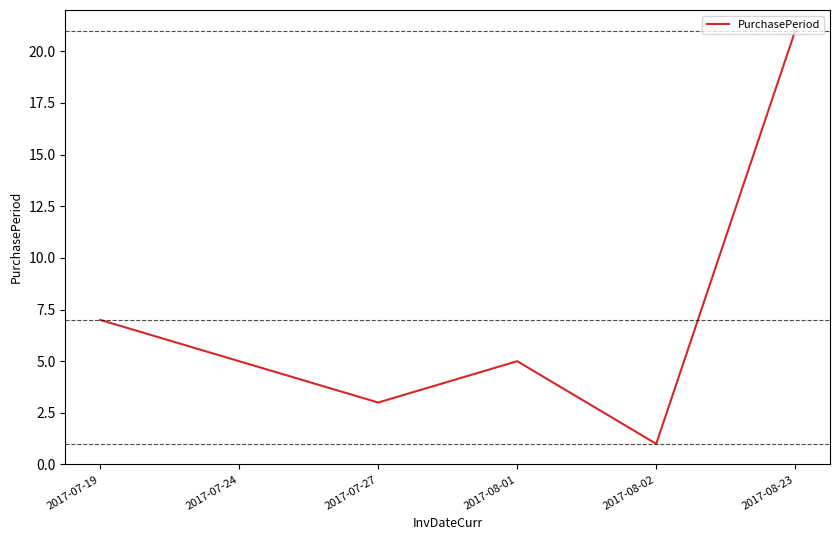

What is the difference between the values at 2017-08-02 and 2017-08-23?

20